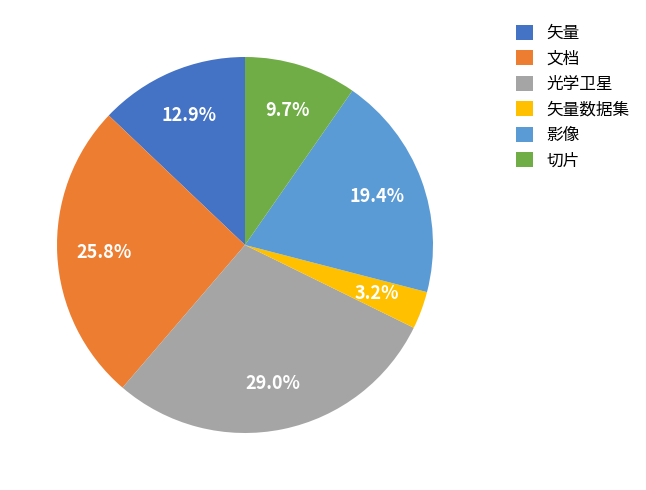

To the nearest percent, what portion does 影像 represent?

19%